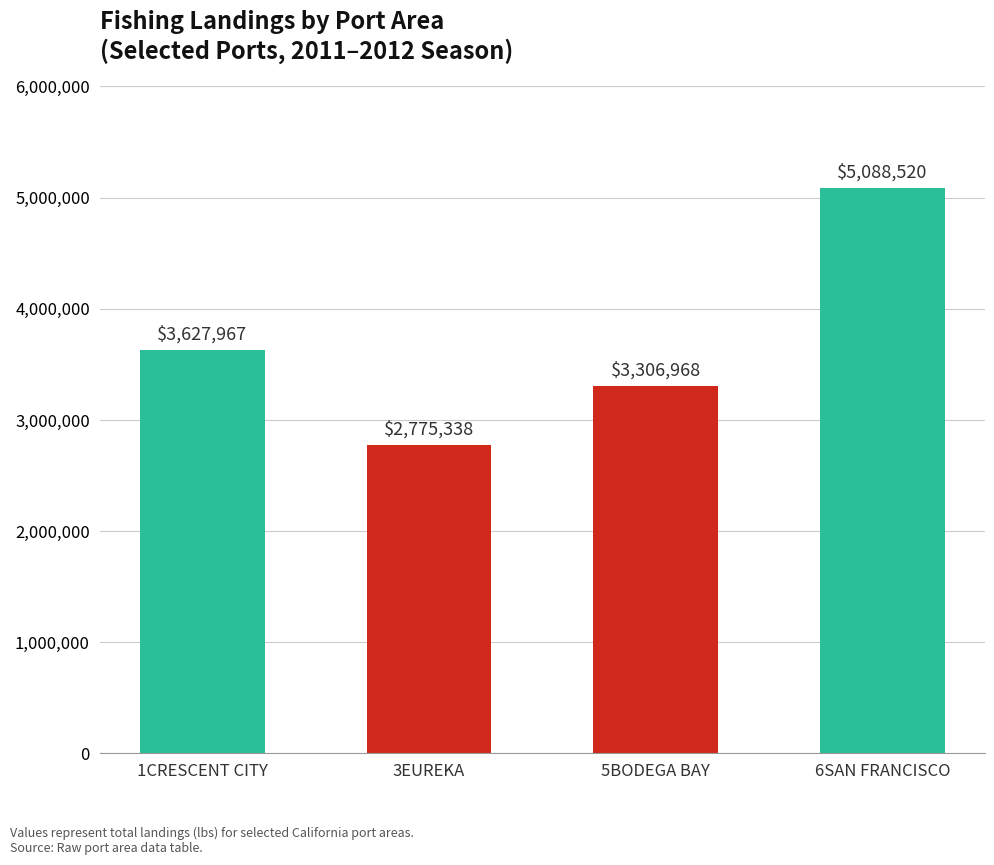

What is the difference between the values at 5BODEGA BAY and 6SAN FRANCISCO?

1781551.5